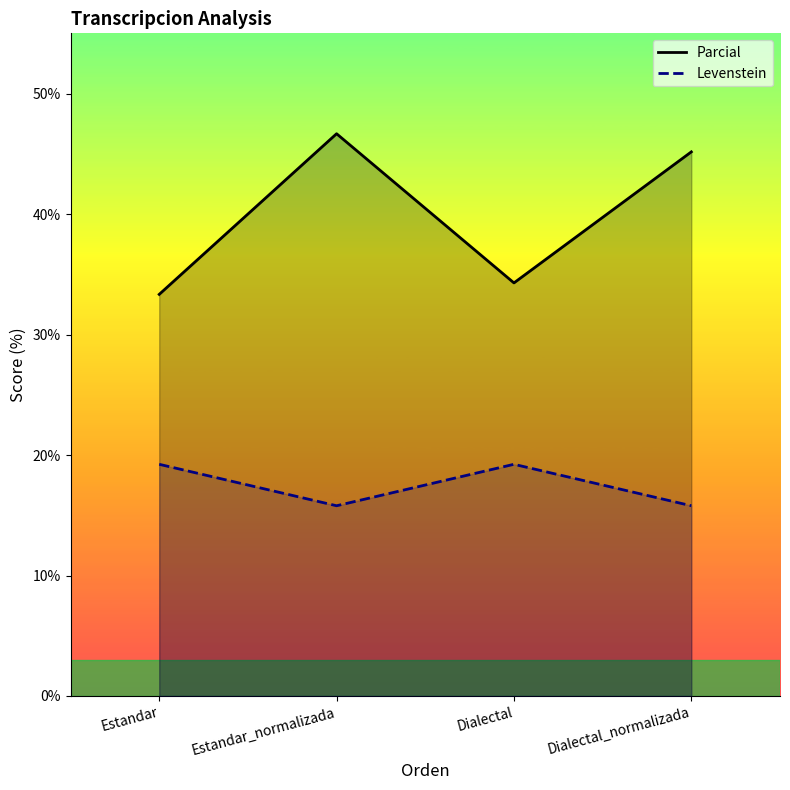

What is the smallest value displayed?

15.8